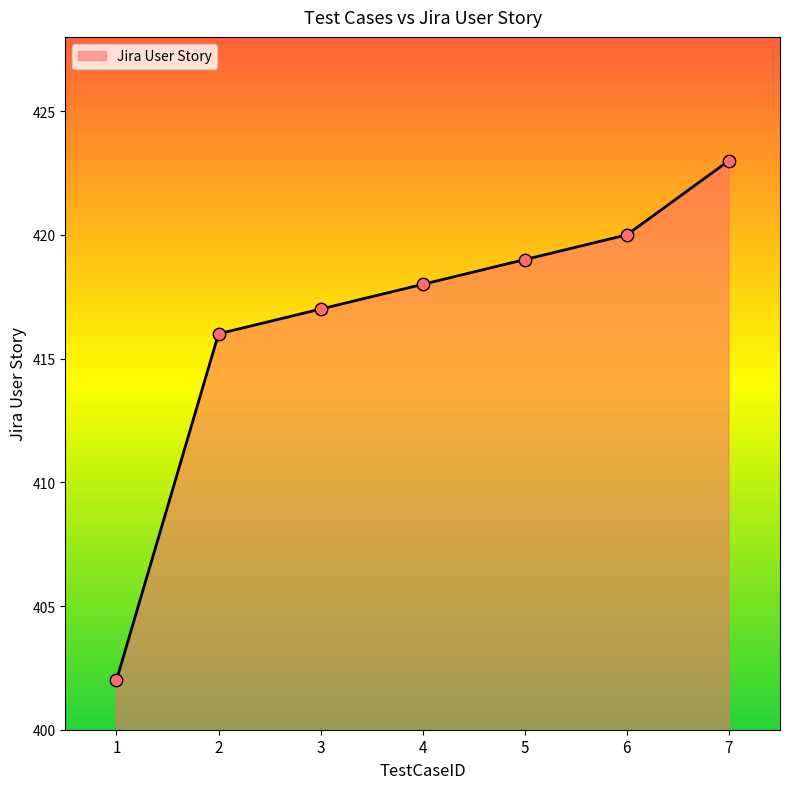

Approximately how many times larger is the value at 1 compared to 5?

1.0